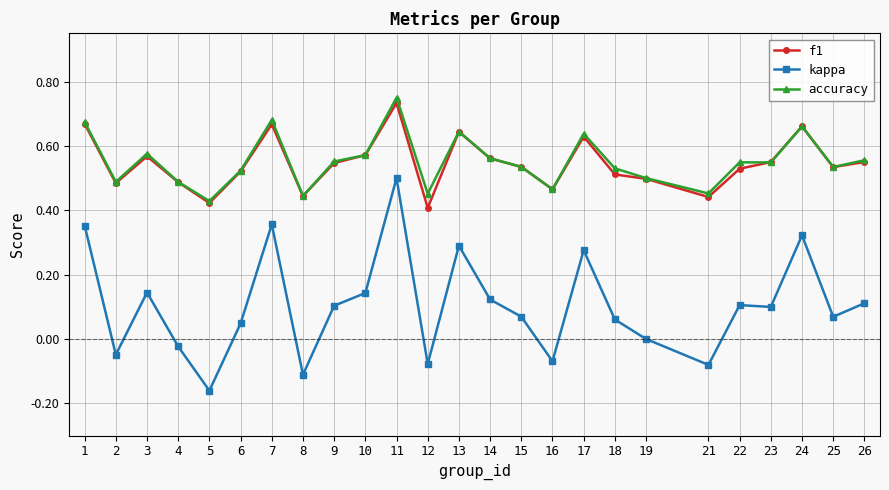

True or false: f1 and kappa cross at least once.

False